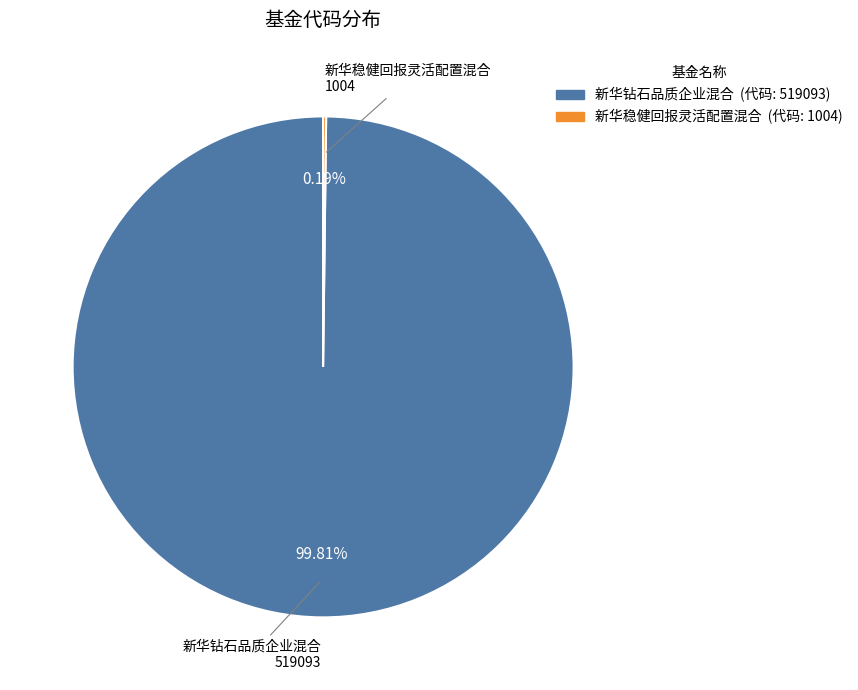

To the nearest percent, what is the average slice percentage?

50%